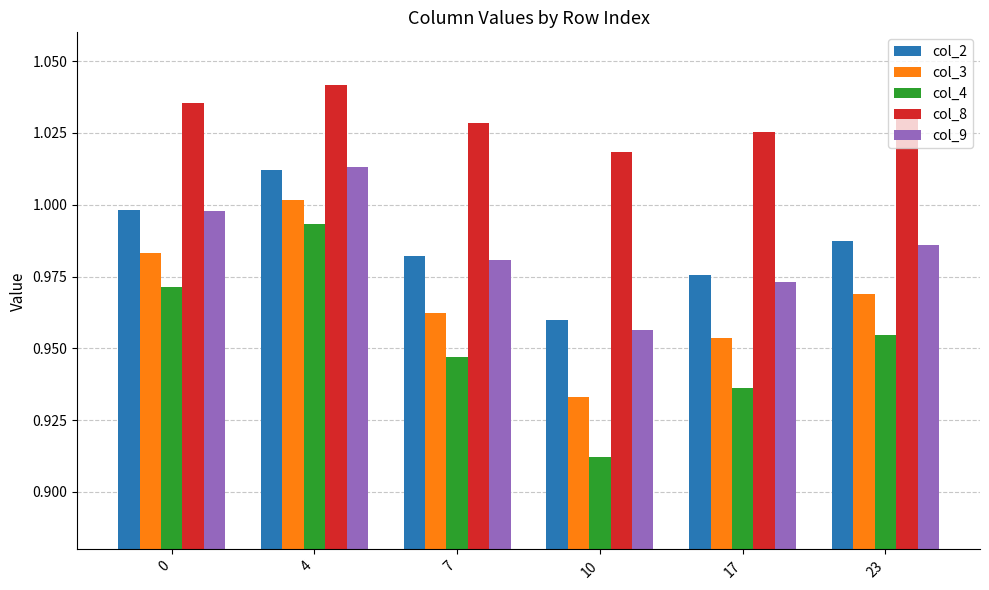

List the labels in order of col_4 value, smallest first.

10, 17, 7, 23, 0, 4